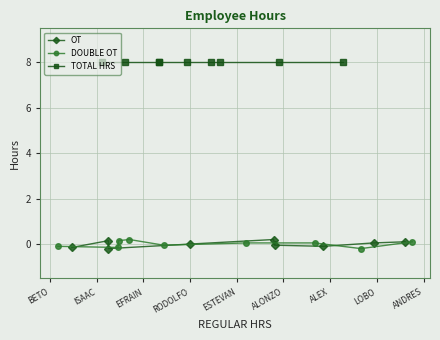

What is the minimum value shown in the chart?

-0.2